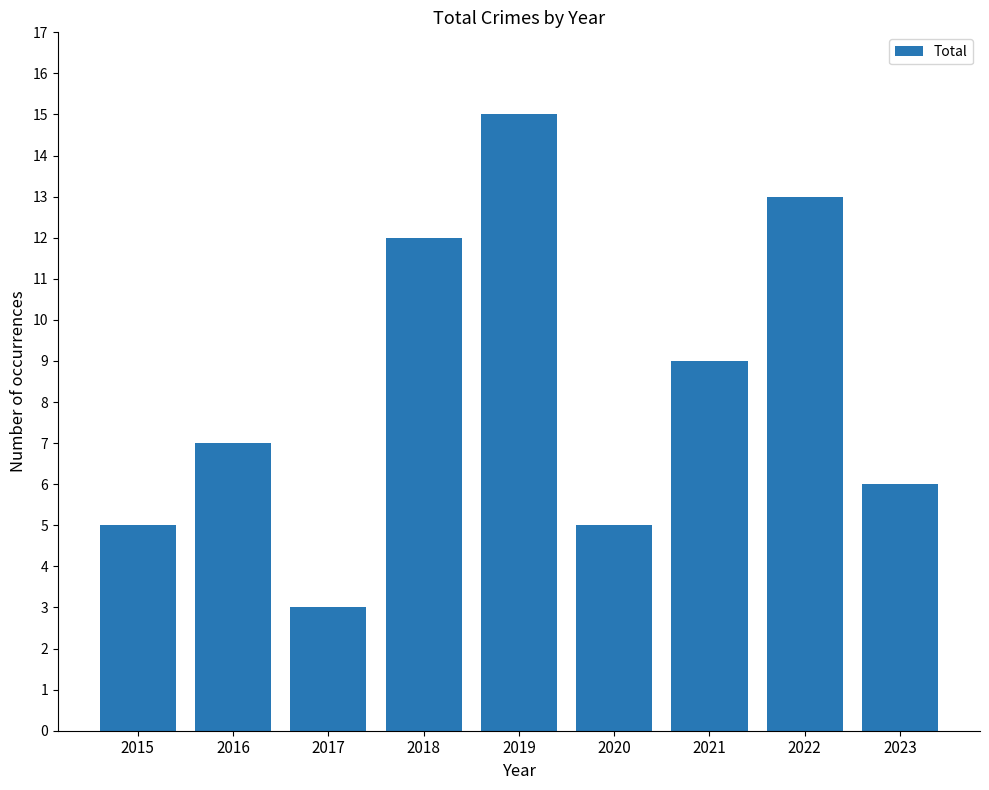

Reading left to right, list all the values displayed in this chart.

2015=5	2016=7	2017=3	2018=12	2019=15	2020=5	2021=9	2022=13	2023=6